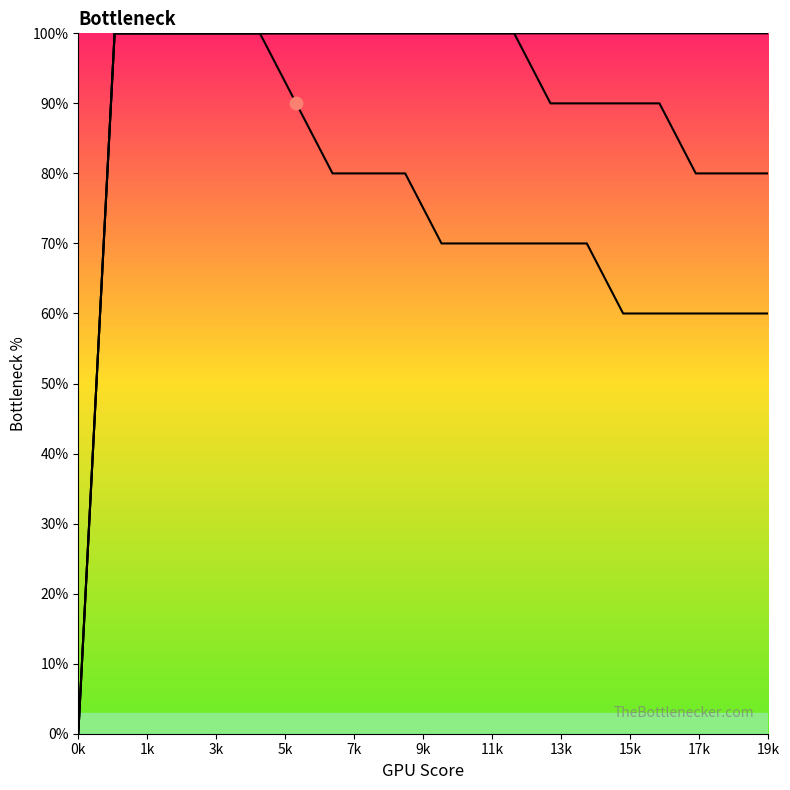

At which category is the sum across all series the highest?

1k